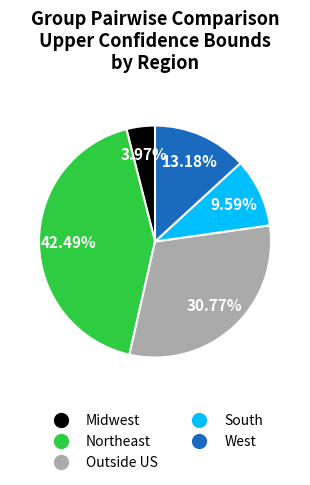

Is it true that Outside US is 31% of the pie?

True